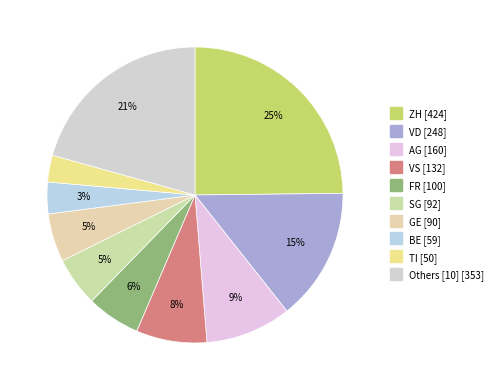

How many slices are in this pie chart?

10